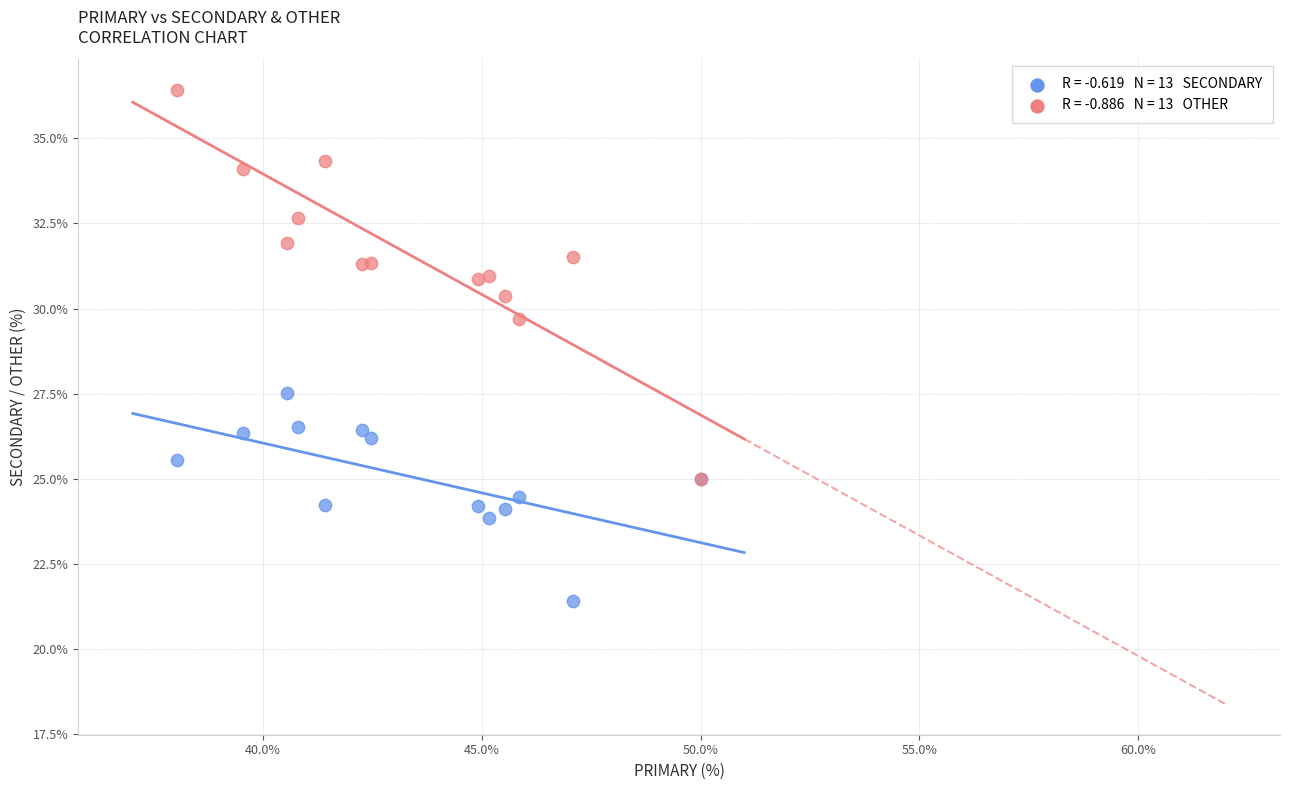

Across all series, what Y value is closest to 28?

27.5